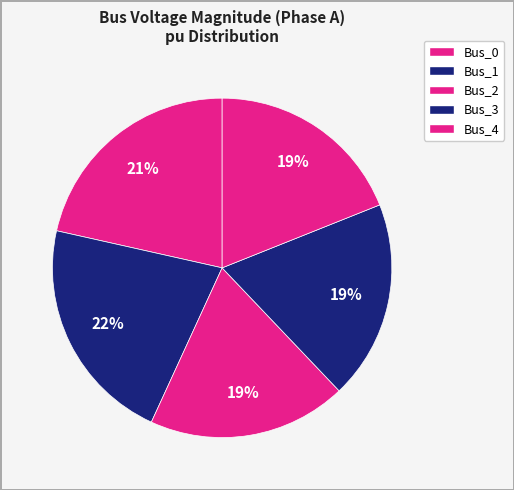

To the nearest percent, what portion does Bus_0 represent?

21%